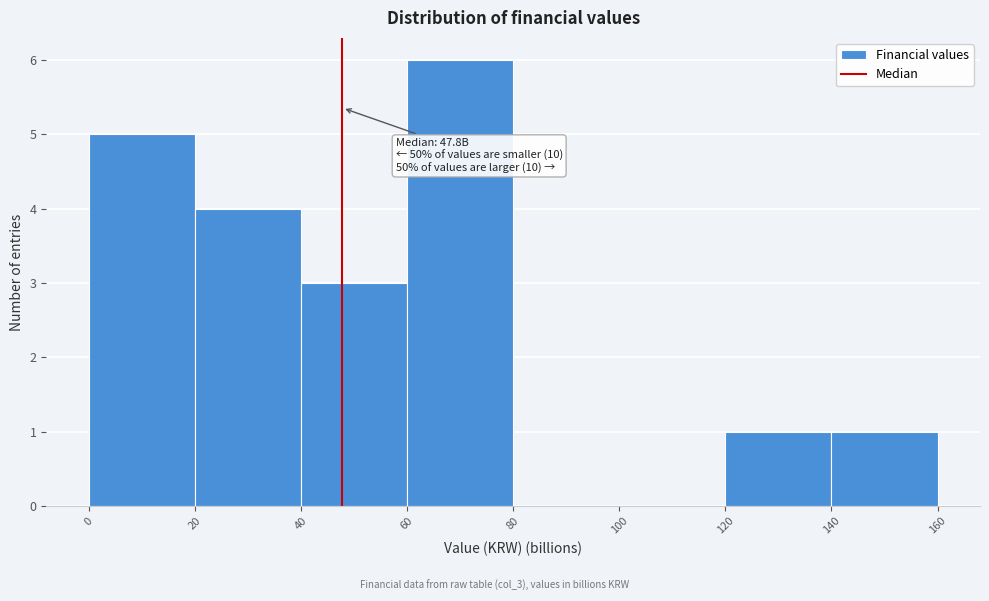

Which range on the x-axis has the tallest bar?

60 to 80